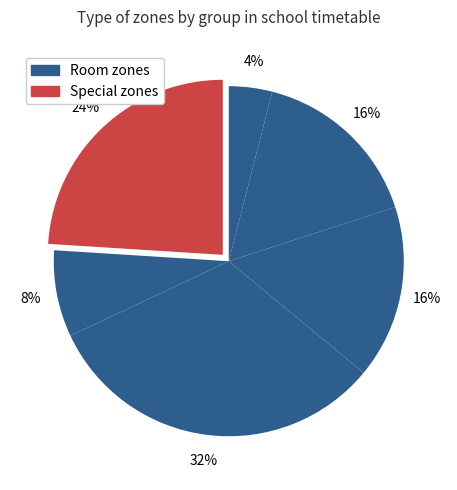

Count the number of slices in the pie.

6